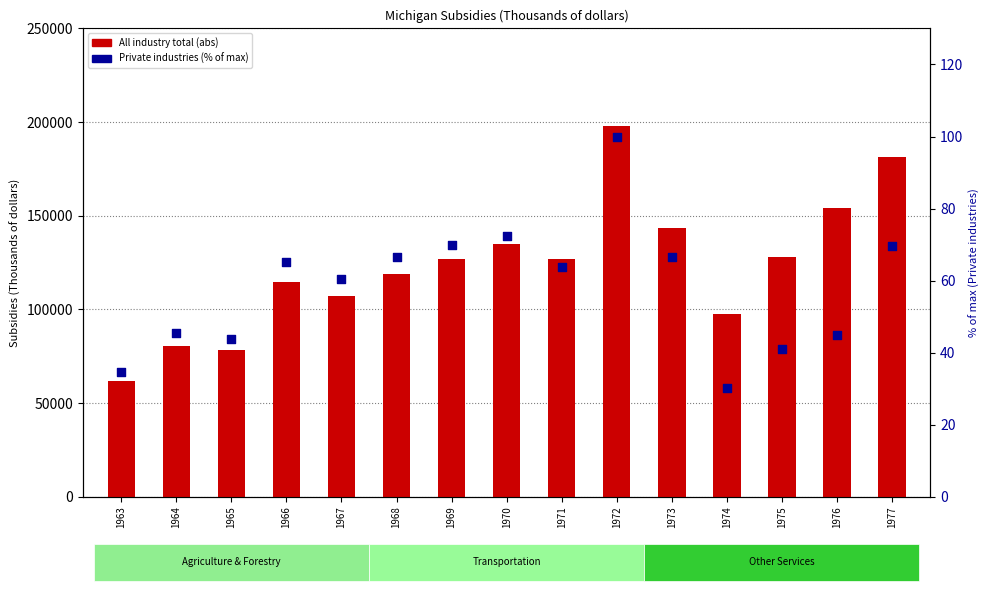

Which series has the widest spread of Y values?

All industry total